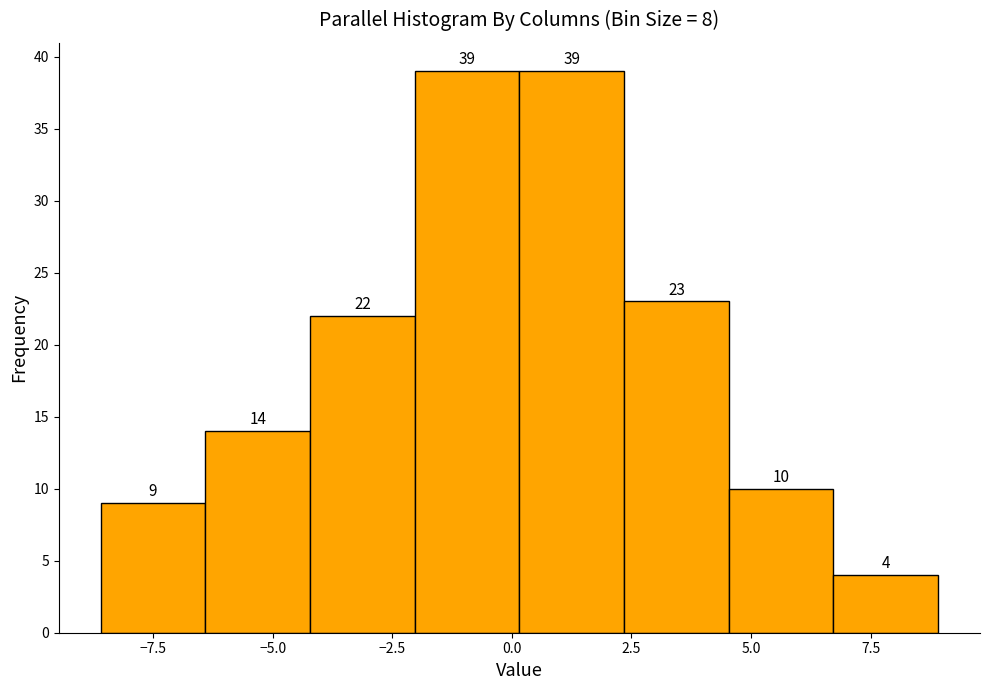

Reading left to right, list every bar in this chart as the range it spans on the x-axis followed by its height. The bar edges are not printed on the chart, so give them approximately, as read against the axis.

-8.5 to -6.5: 9
-6.5 to -4.0: 14
-4.0 to -2.0: 22
-2.0 to 0.0: 39
0.0 to 2.5: 39
2.5 to 4.5: 23
4.5 to 6.5: 10
6.5 to 9.0: 4